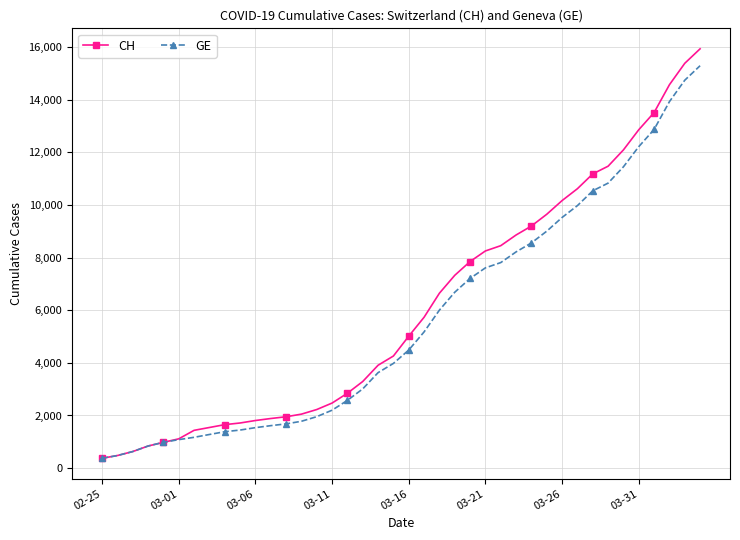

Which series has the largest range (max minus min)?

CH